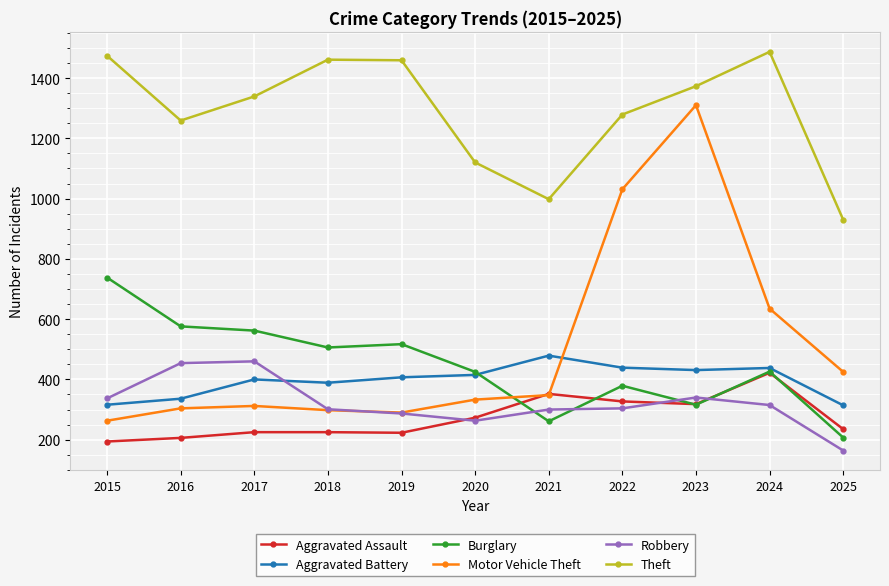

What is the value of the Robbery point at the 7th from the left?

300